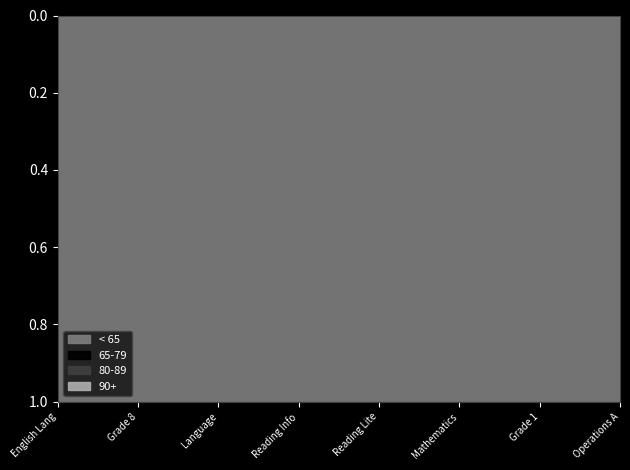

At how many categories does at least one series exceed 0?

8